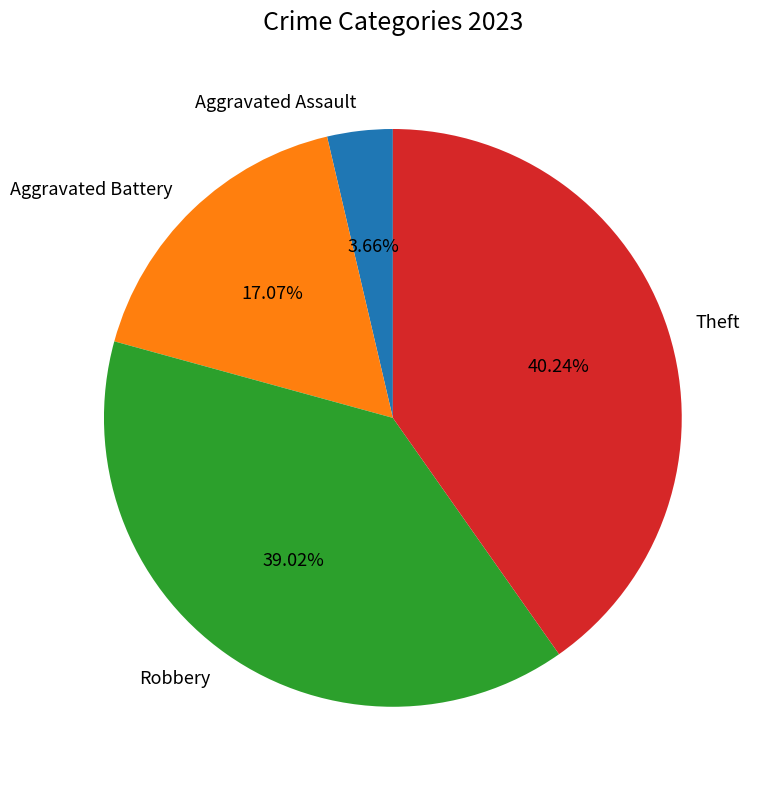

To the nearest percent, what is the average slice percentage?

25%